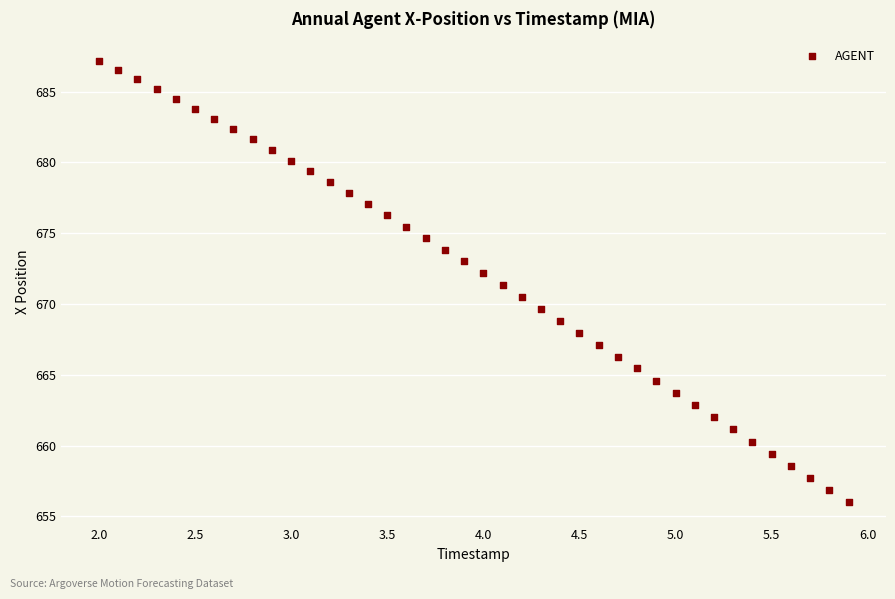

What is the range of X values (max minus min)?

3.9